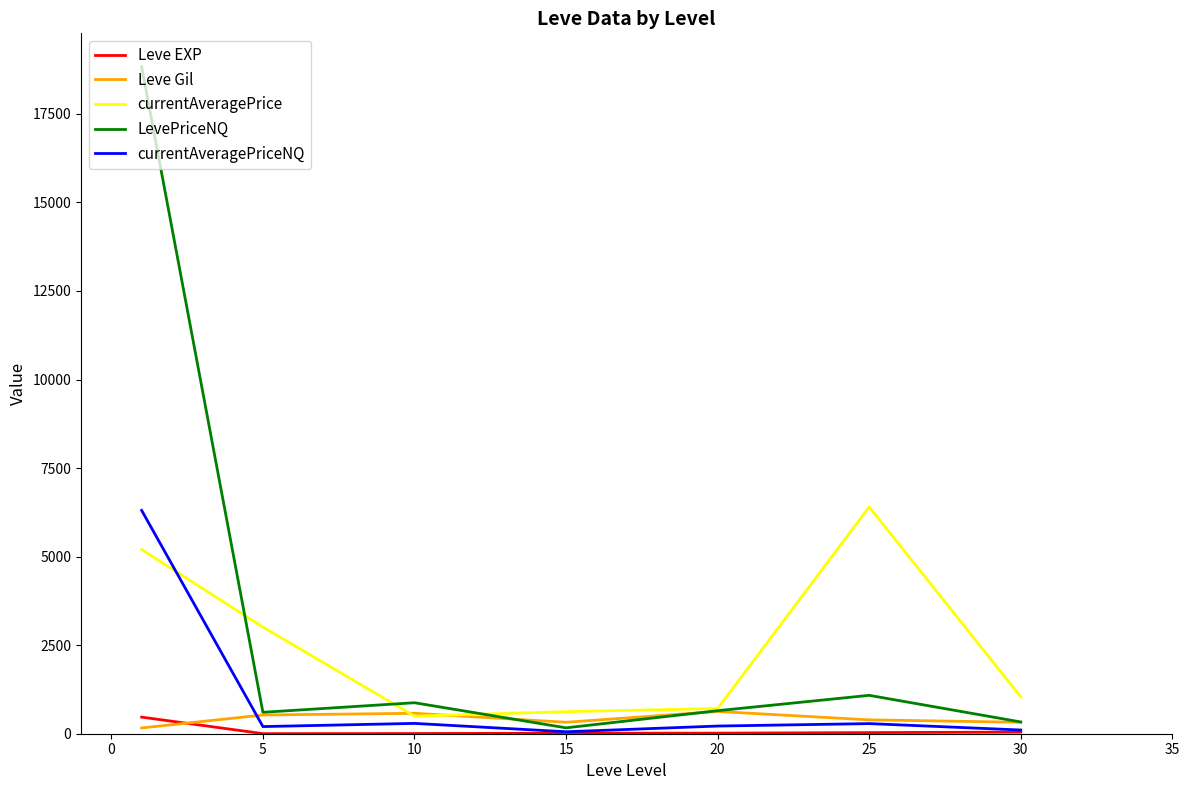

What is the greatest value displayed?

18832.3